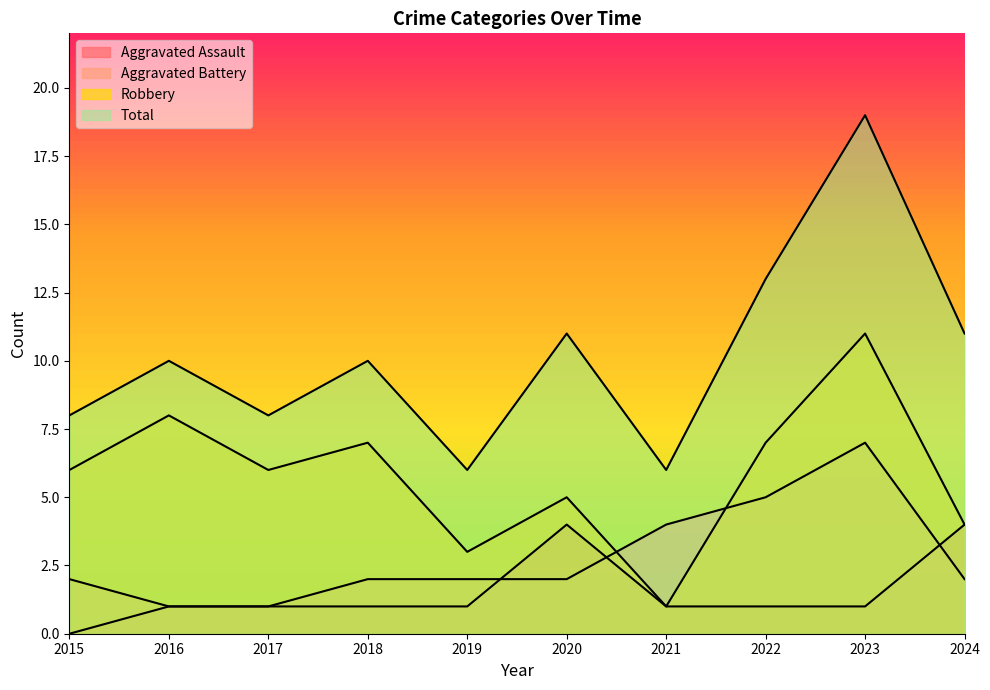

Reading left to right, what are all the values shown in this chart?

Aggravated Assault: 0	1	1	1	1	4	1	1	1	4
Aggravated Battery: 2	1	1	2	2	2	4	5	7	2
Robbery: 6	8	6	7	3	5	1	7	11	4
Total: 8	10	8	10	6	11	6	13	19	11